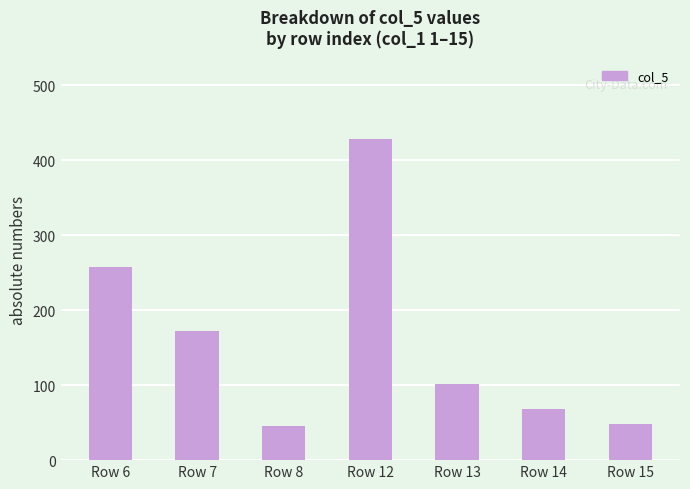

What is the change in value from Row 8 to Row 13?

+56